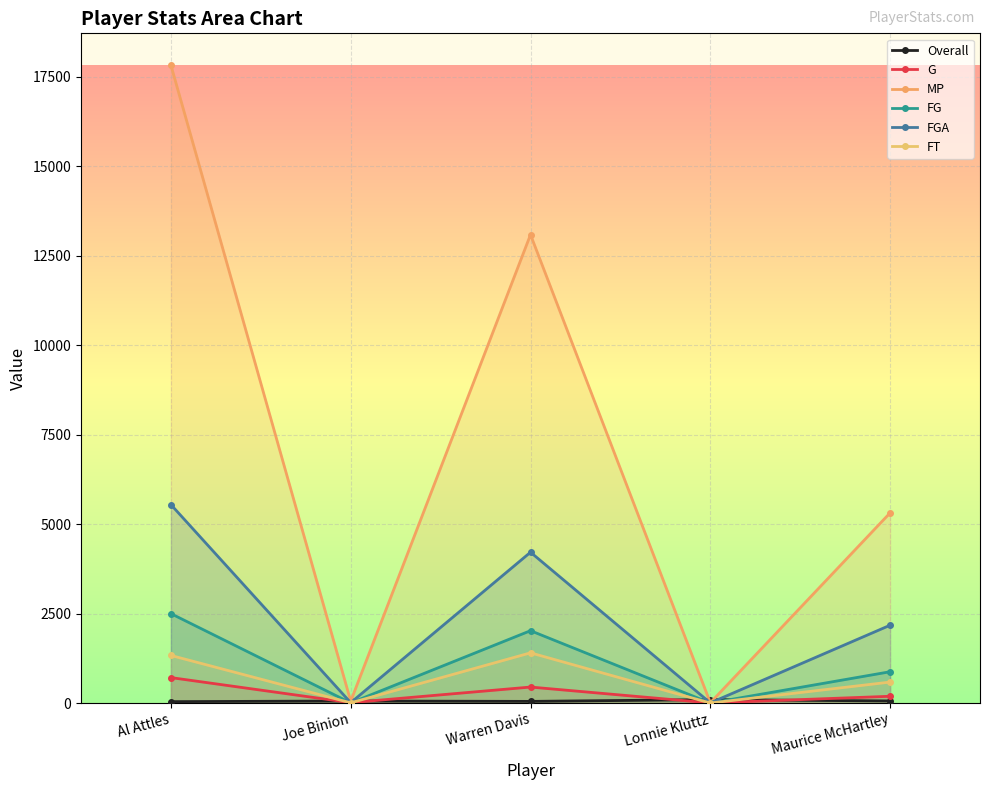

What are all the series names shown in the legend?

Overall, G, MP, FG, FGA, FT